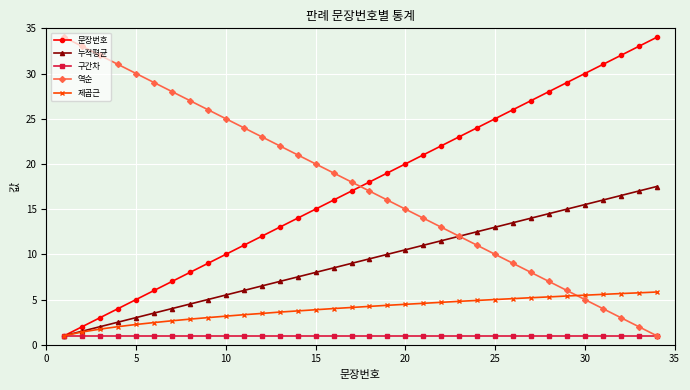

True or false: 문장번호 has more than 1 points higher than both neighbors.

False